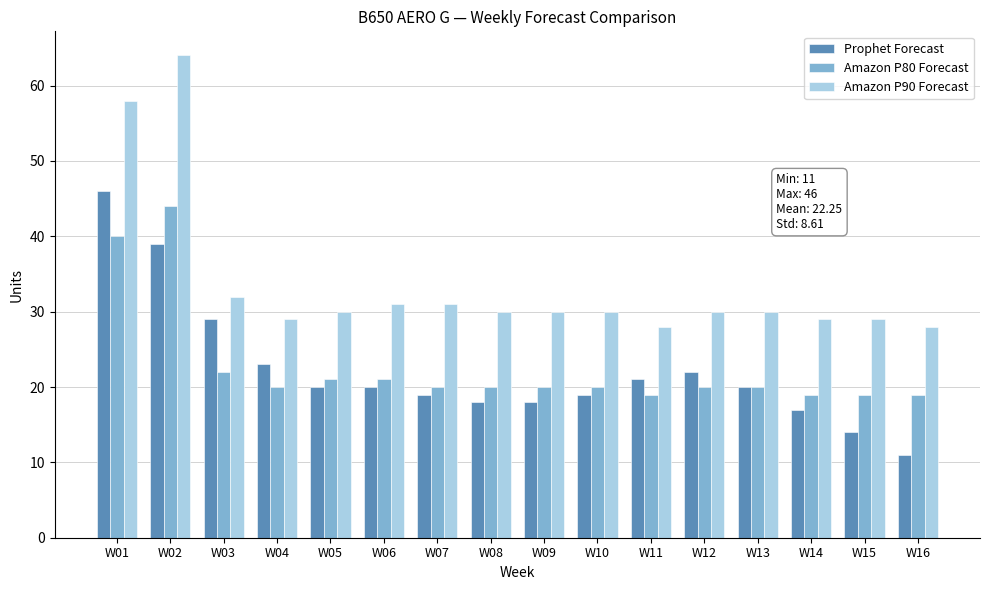

What is the maximum value for Prophet Forecast?

46